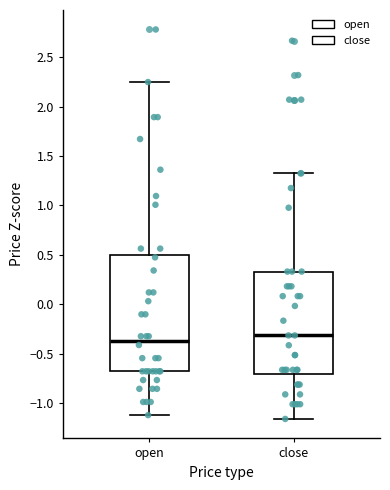

Reading left to right, read every box against the y-axis: the position of its median line, the range the box covers, and the ends of its whiskers. The values are not printed on the chart, so give them approximately, as read against the axis.

open: median -0.35, box -0.70 to 0.50, whiskers -1.10 to 2.25
close: median -0.30, box -0.70 to 0.35, whiskers -1.15 to 1.30